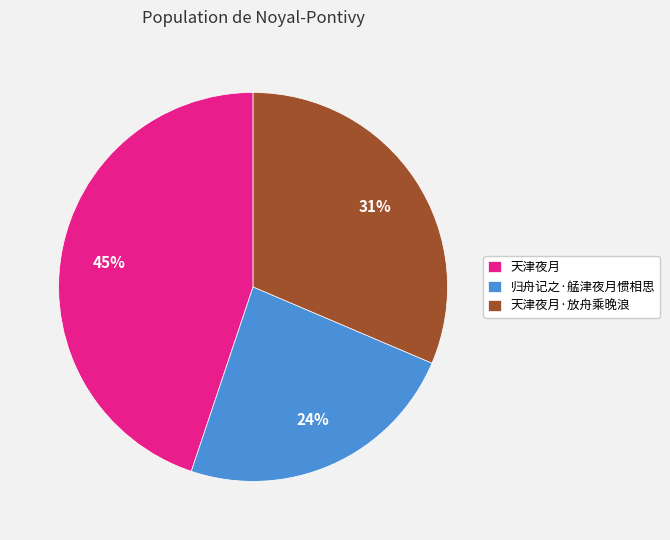

To the nearest percent, what percentage of the pie is 天津夜月?

45%